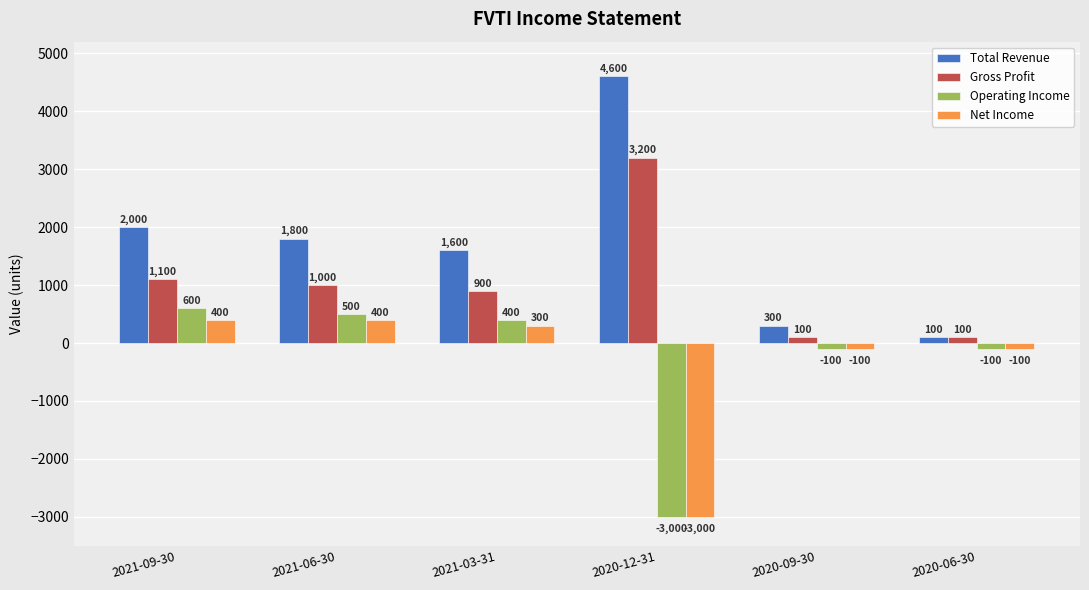

Where is Operating Income nearest to the value -1200?

2020-09-30